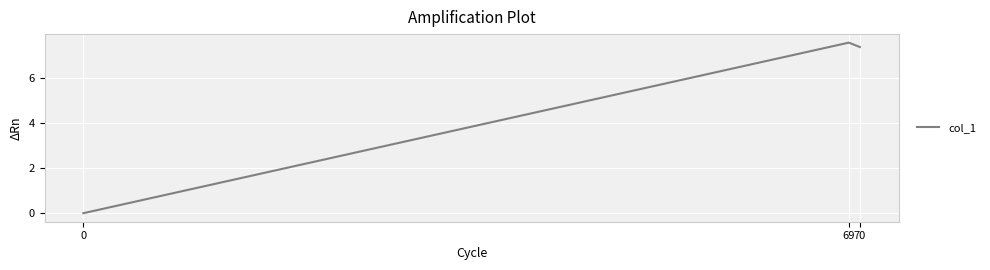

What is the greatest value displayed?

7.6